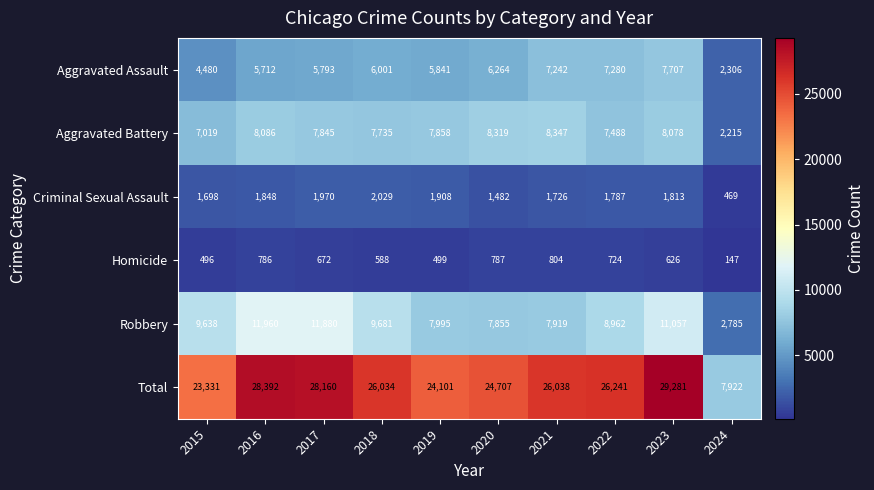

Which series has the largest total across all categories?

Total